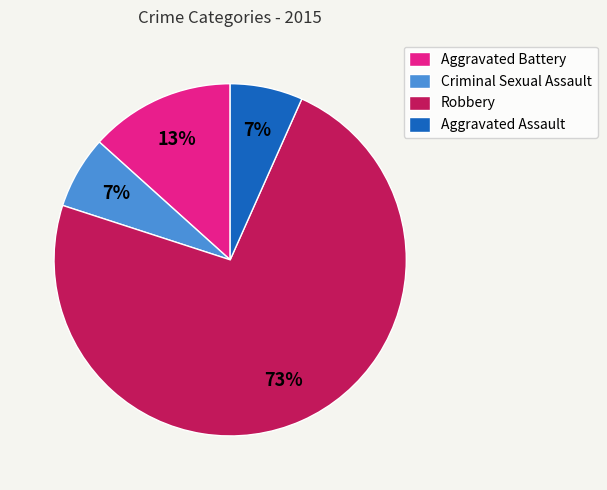

Count the number of slices in the pie.

4